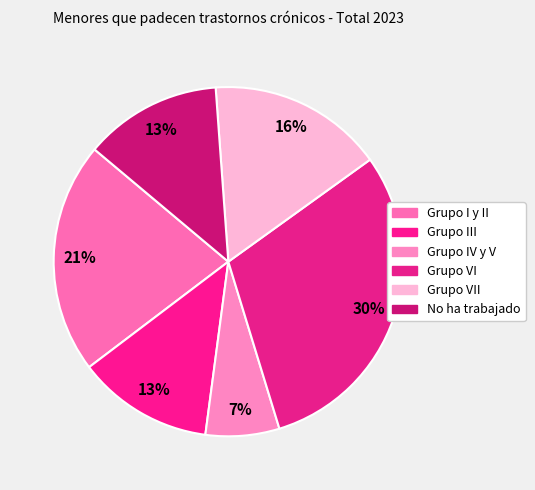

How many slices are in this pie chart?

6